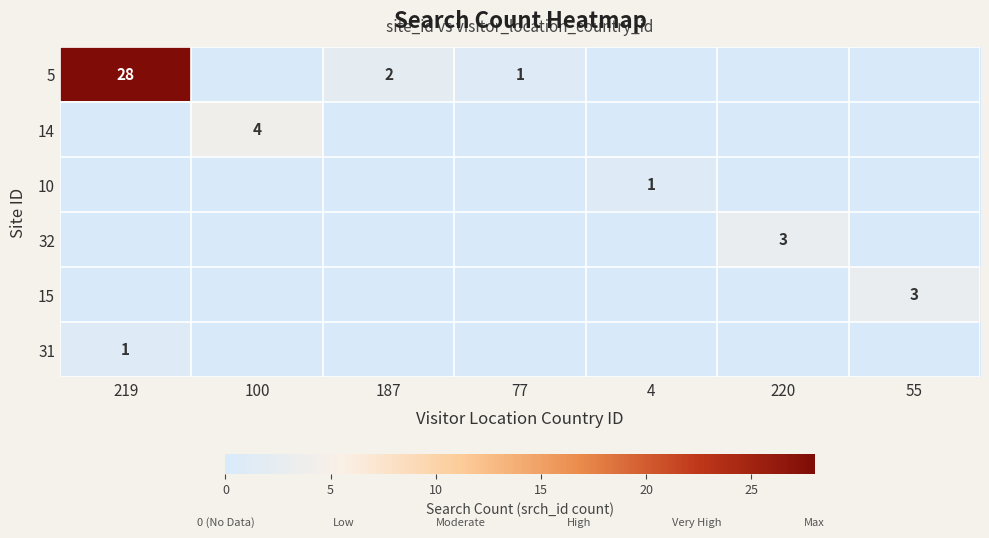

The 14 series shows 7 at 100. True or false?

False